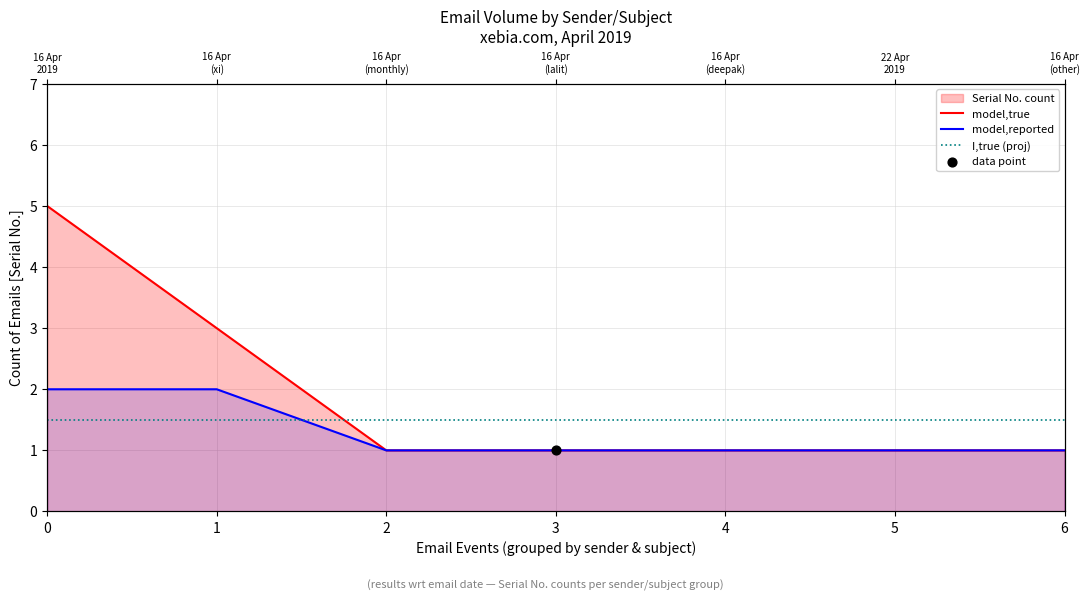

At how many categories does at least one series exceed 3?

1